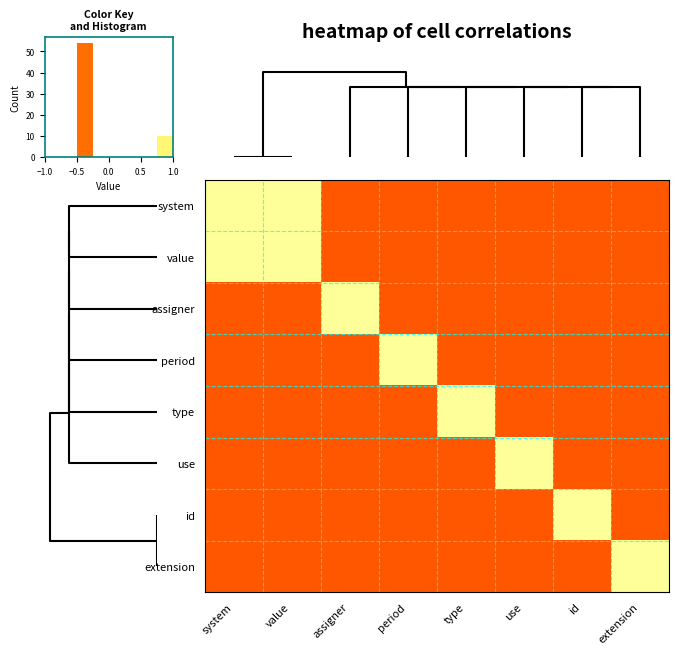

What is the difference between the highest and lowest values at id?

1.5